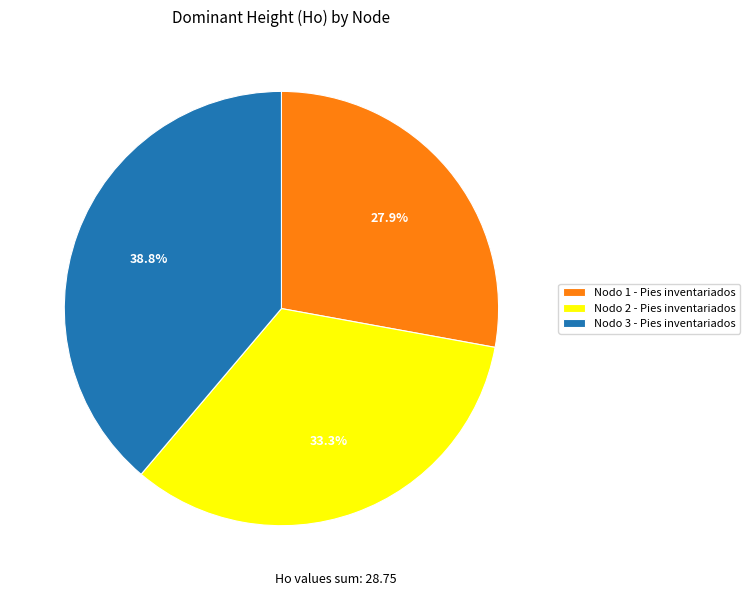

How many segments does this pie chart have?

3